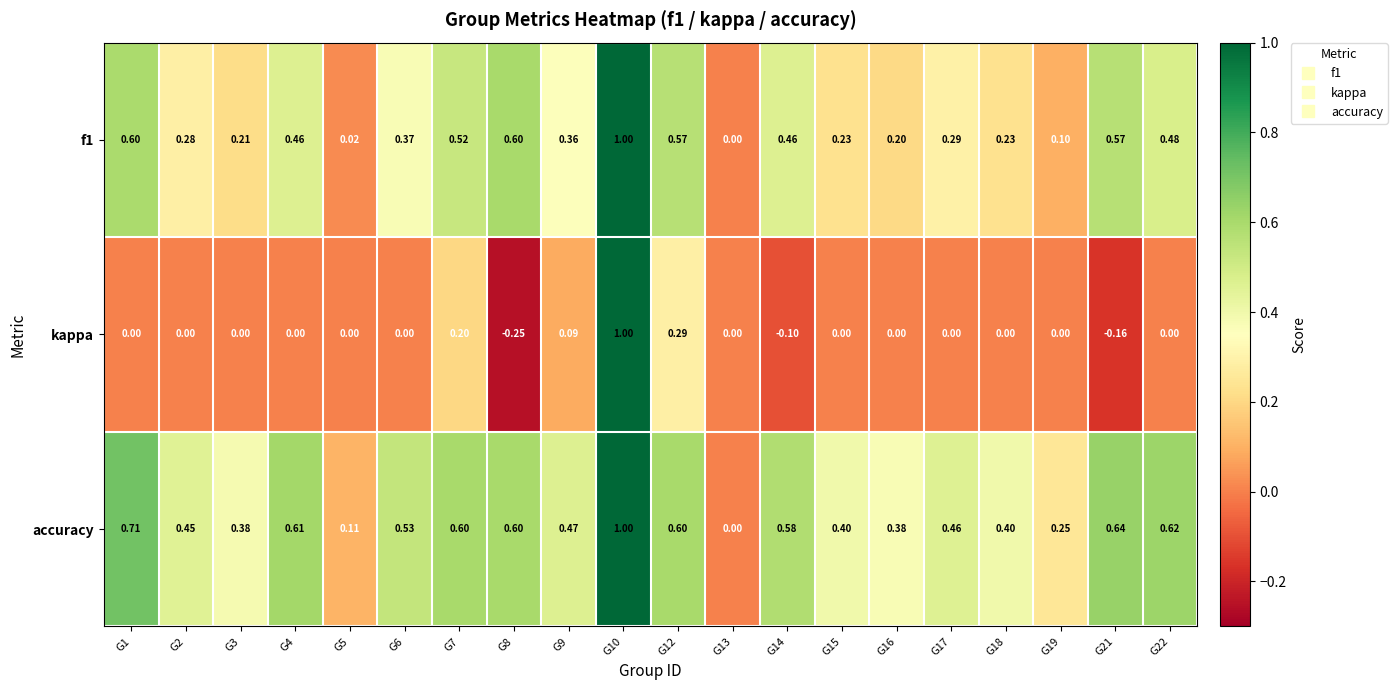

Between G6 and G8, which series saw the biggest shift?

kappa